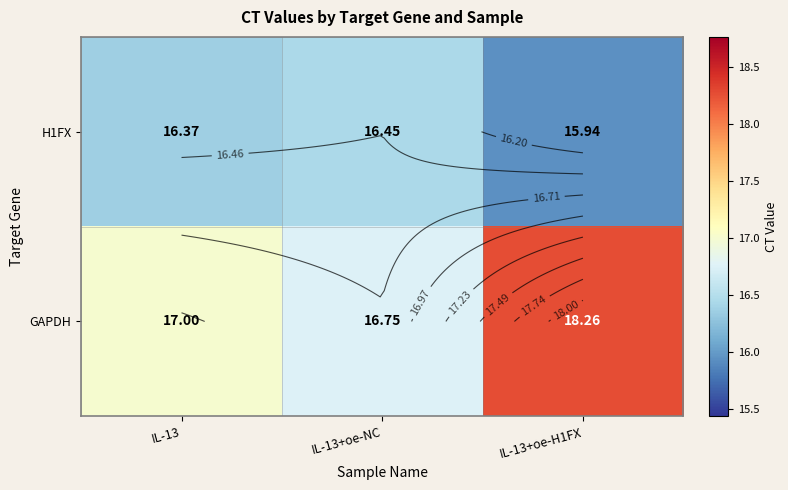

What is the total value across all series at IL-13?

33.4